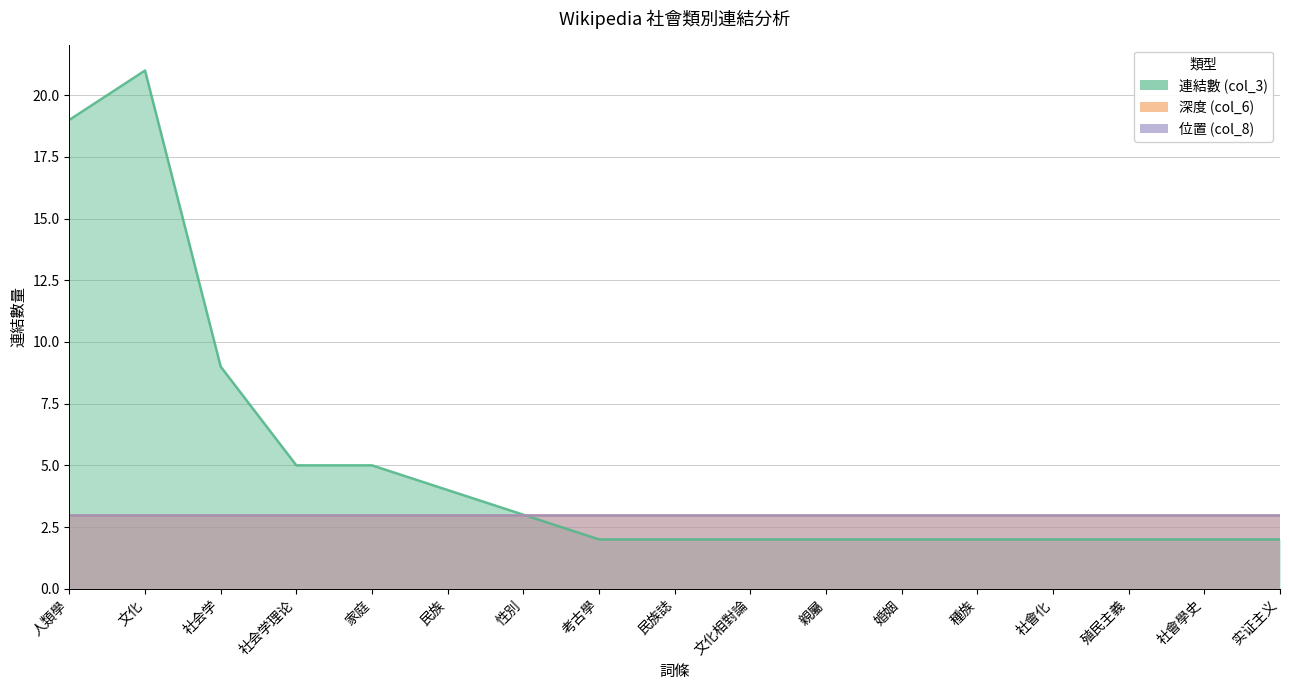

What is the label of the 1st point from the right?

实证主义